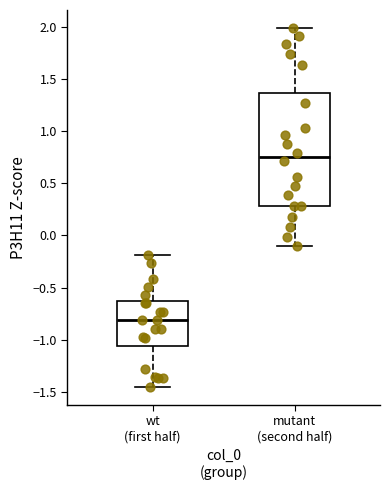

Reading left to right, transcribe this box plot: for each box, give where its median line is, the range the box spans, and where its two whiskers end, as read against the y-axis. The values are not printed on the chart, so give them approximately, as read against the axis.

wt (first half): median -0.80, box -1.05 to -0.65, whiskers -1.45 to -0.20
mutant (second half): median 0.75, box 0.30 to 1.35, whiskers -0.10 to 2.00